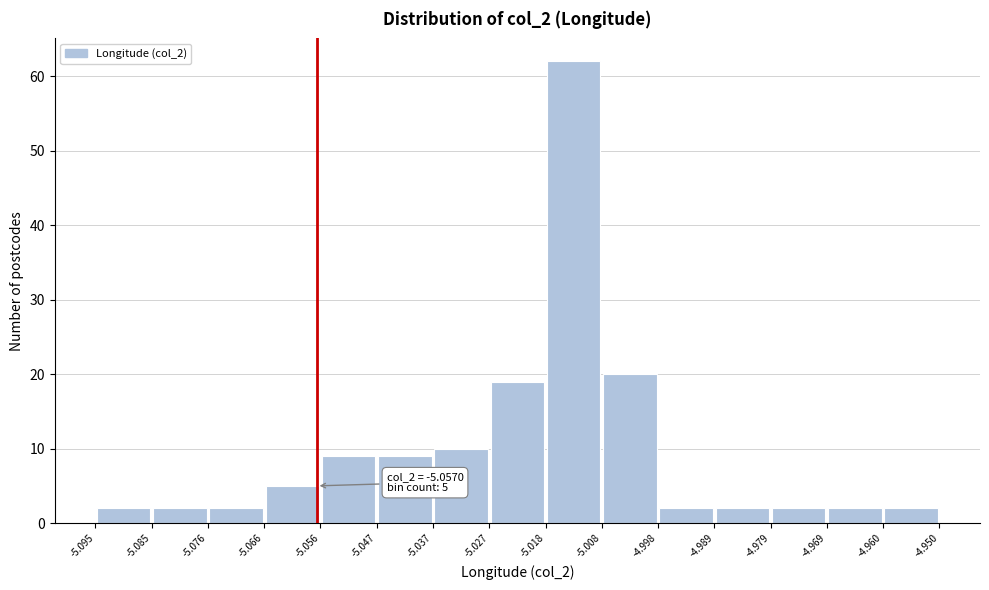

Over which range of the x-axis is the bar tallest?

-5.018 to -5.008